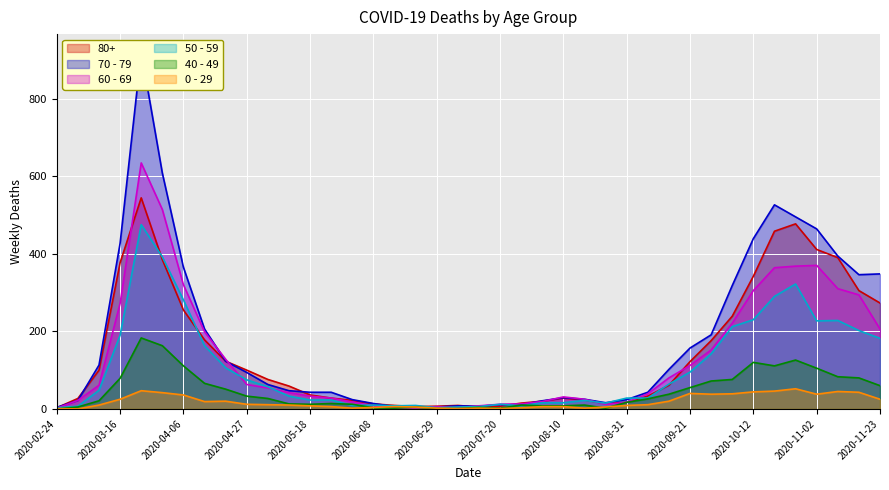

True or false: 40 - 49 and 80+ cross at least once.

False